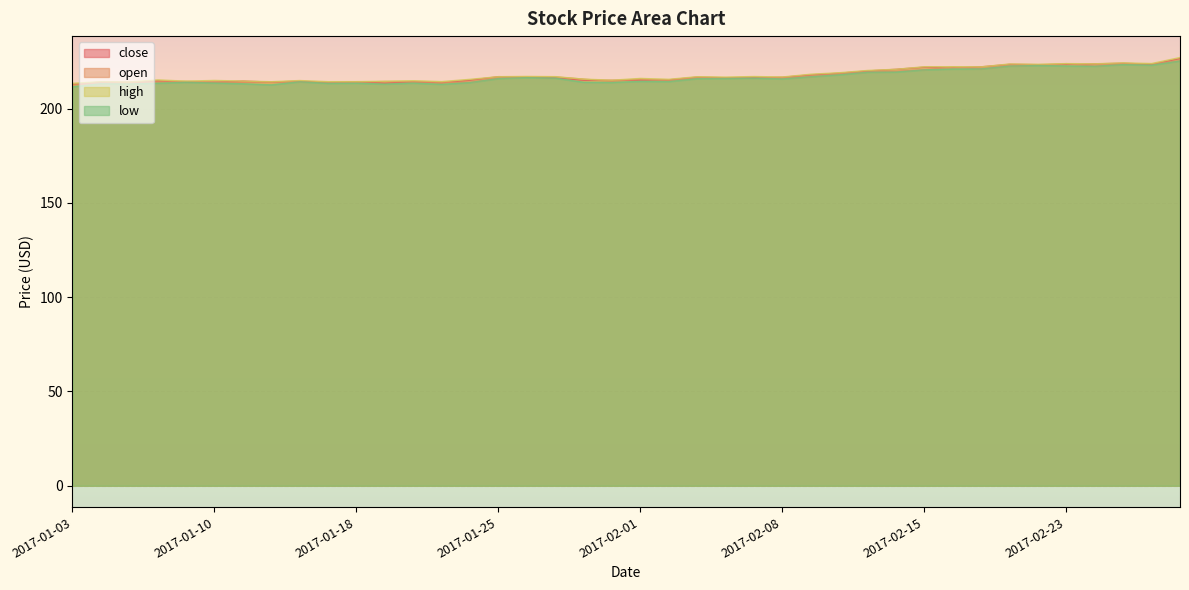

The open series shows 148.0 at 2017-01-18. True or false?

False